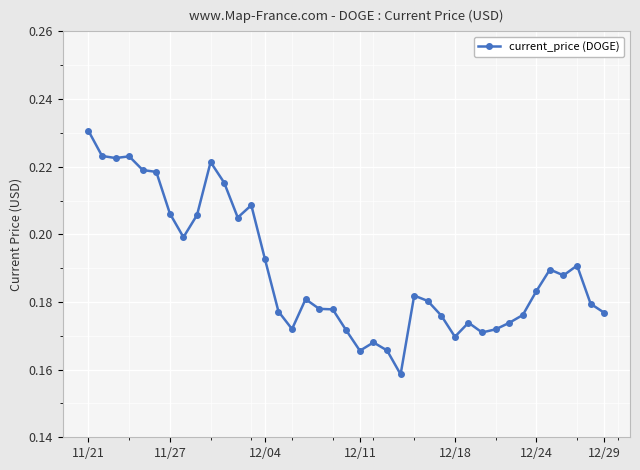

Count the values in the range 0 to 1.

39